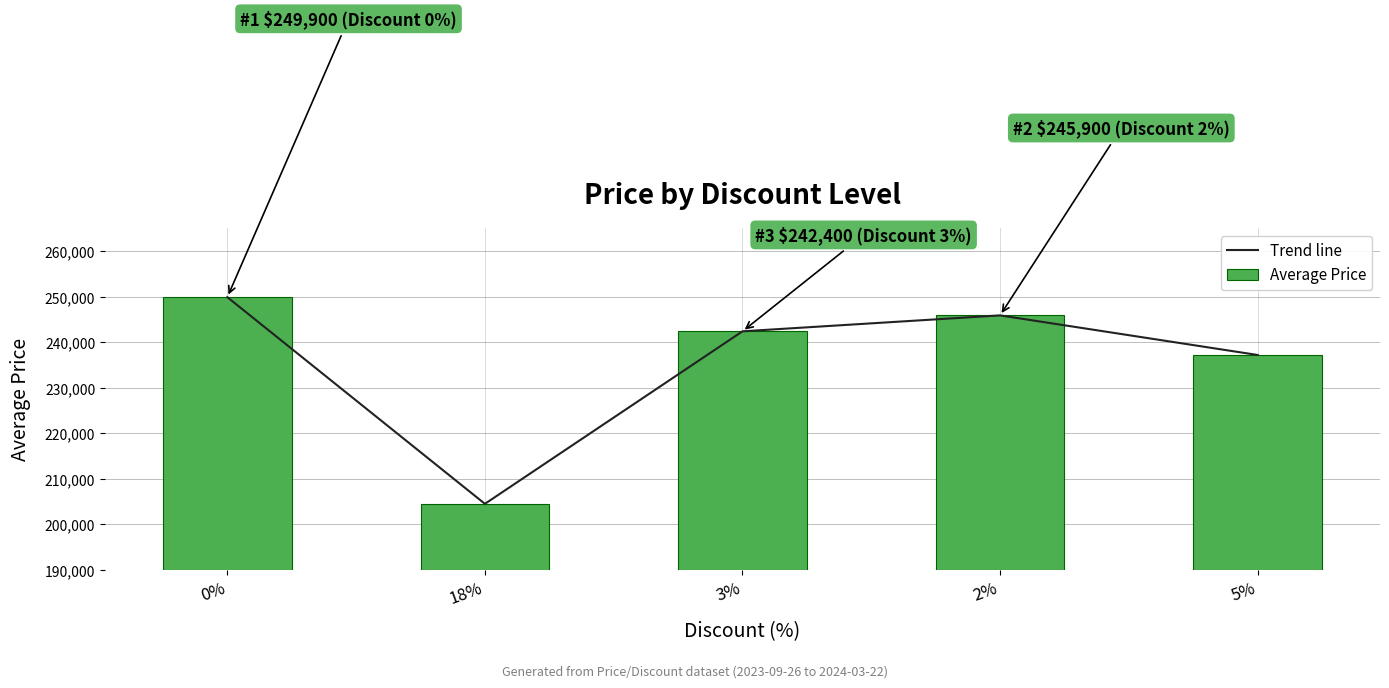

What position from the right is 3%?

3